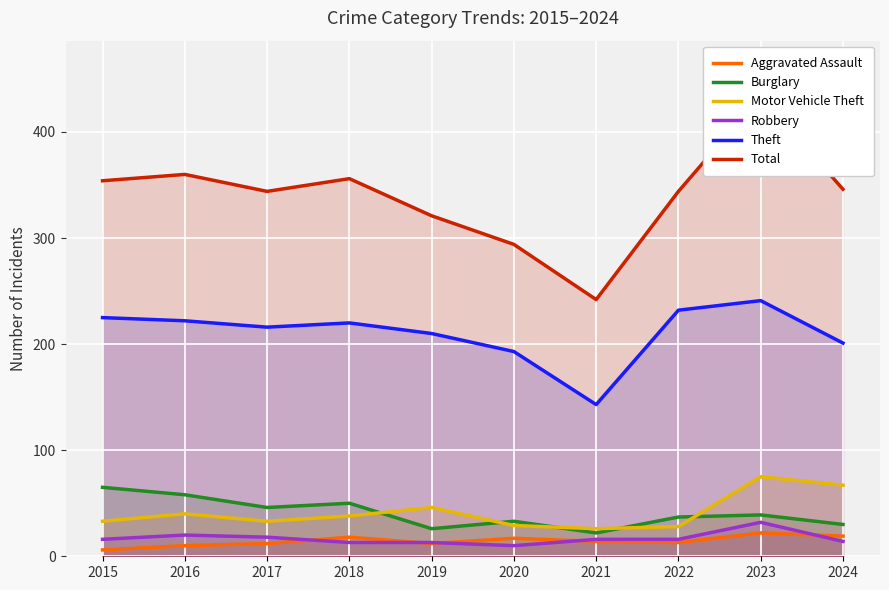

True or false: Robbery and Motor Vehicle Theft intersect in this chart.

False